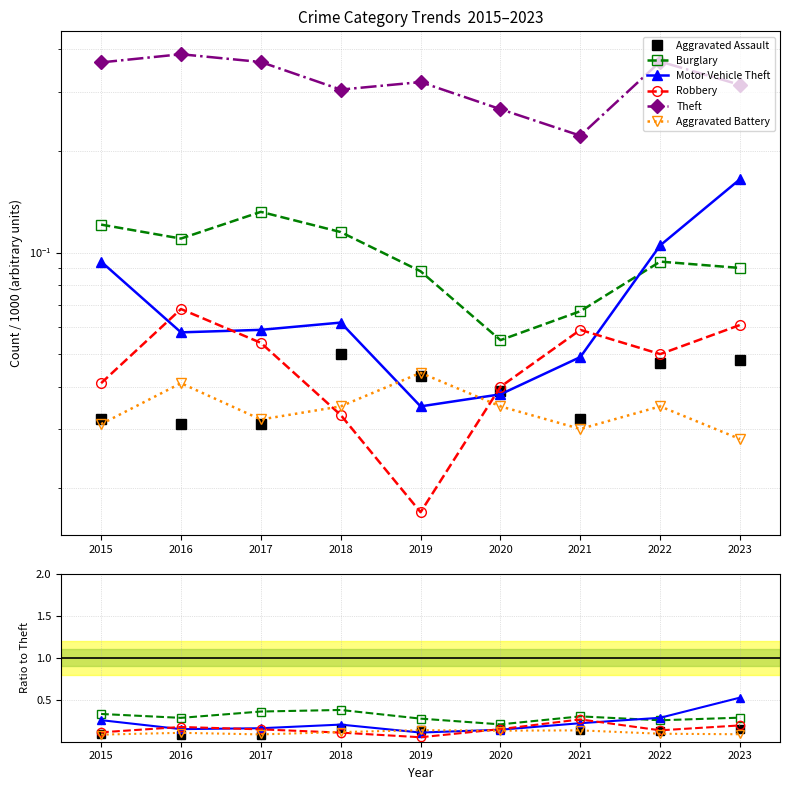

Reading left to right, what are all the values shown in this chart?

Aggravated Assault: 2015=0.1	2016=0.1	2017=0.1	2018=0.2	2019=0.1	2020=0.1	2021=0.1	2022=0.1	2023=0.2
Burglary: 2015=0.3	2016=0.3	2017=0.4	2018=0.4	2019=0.3	2020=0.2	2021=0.3	2022=0.3	2023=0.3
Motor Vehicle Theft: 2015=0.3	2016=0.1	2017=0.2	2018=0.2	2019=0.1	2020=0.1	2021=0.2	2022=0.3	2023=0.5
Robbery: 2015=0.1	2016=0.2	2017=0.1	2018=0.1	2019=0.1	2020=0.2	2021=0.3	2022=0.1	2023=0.2
Theft: 2015=0.4	2016=0.4	2017=0.4	2018=0.3	2019=0.3	2020=0.3	2021=0.2	2022=0.4	2023=0.3
Aggravated Battery: 2015=0.1	2016=0.1	2017=0.1	2018=0.1	2019=0.1	2020=0.1	2021=0.1	2022=0.1	2023=0.1